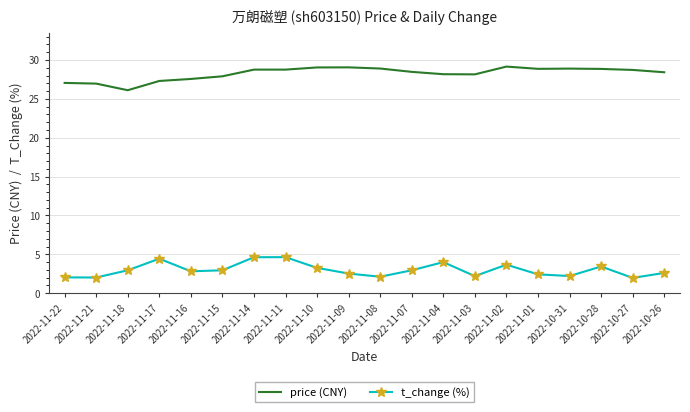

What position from the left is 2022-10-31?

17